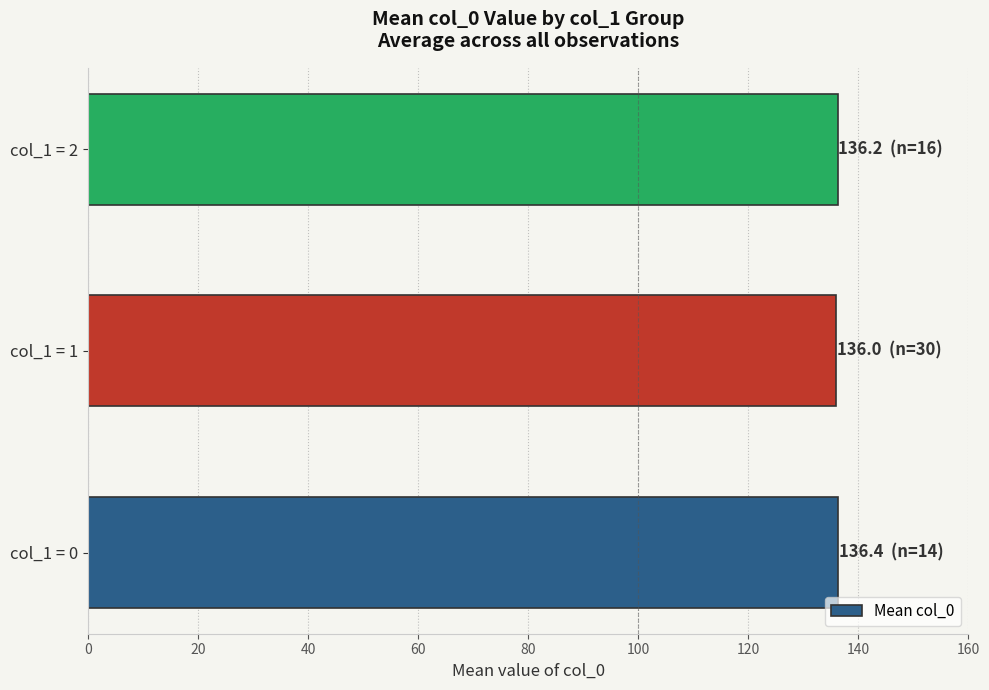

What is the average value?

136.2